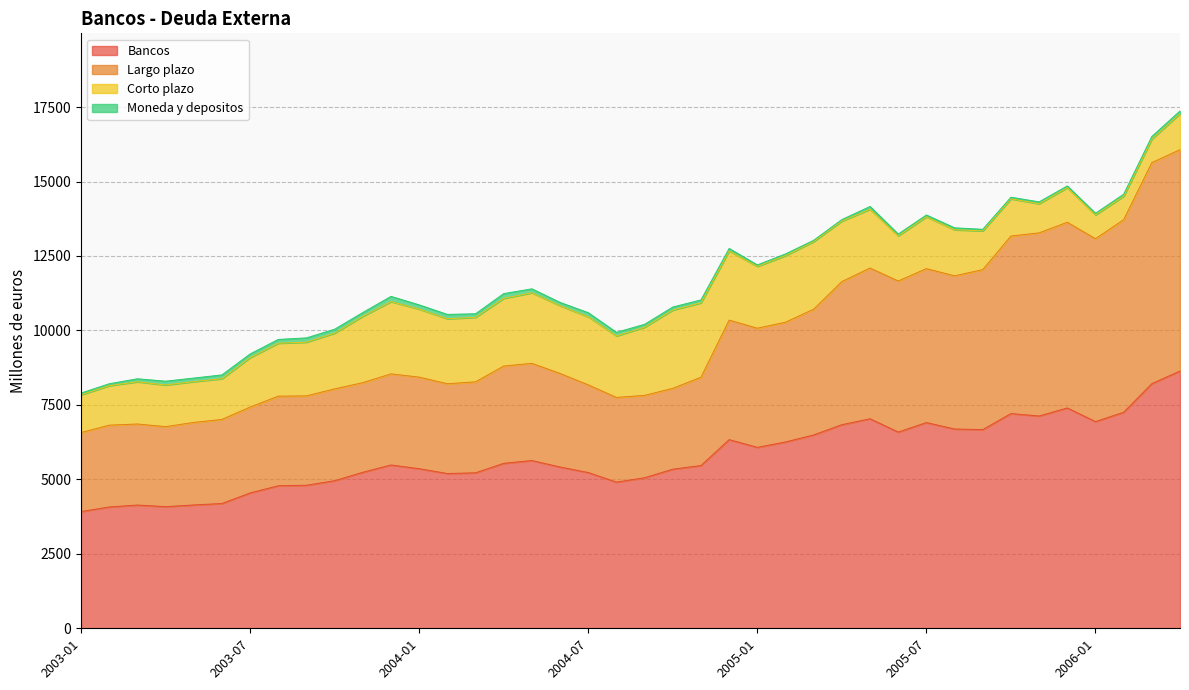

What is the highest value of the Bancos series?

8639